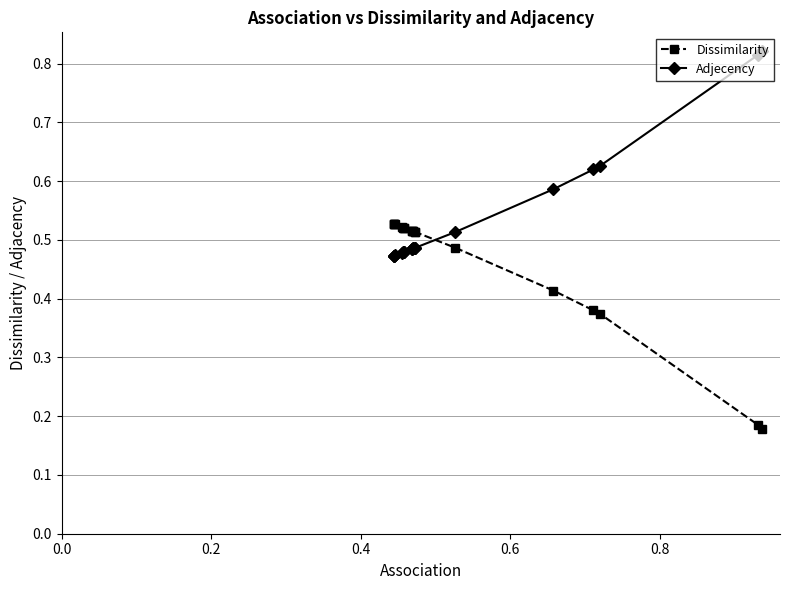

Rank the series by their maximum value, from highest to lowest.

Adjecency, Dissimilarity